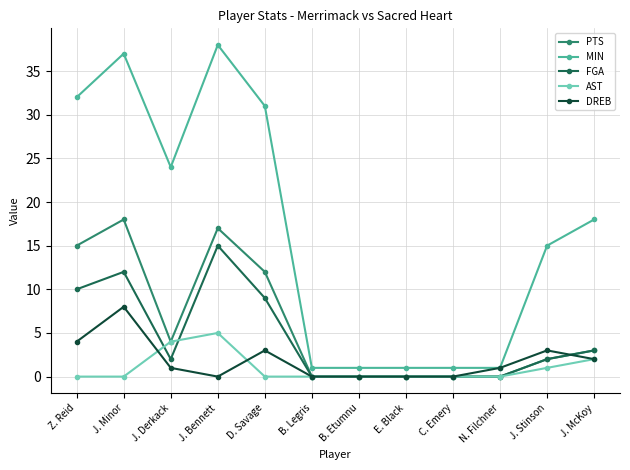

List the series in order of their peak value, highest first.

MIN, PTS, FGA, DREB, AST